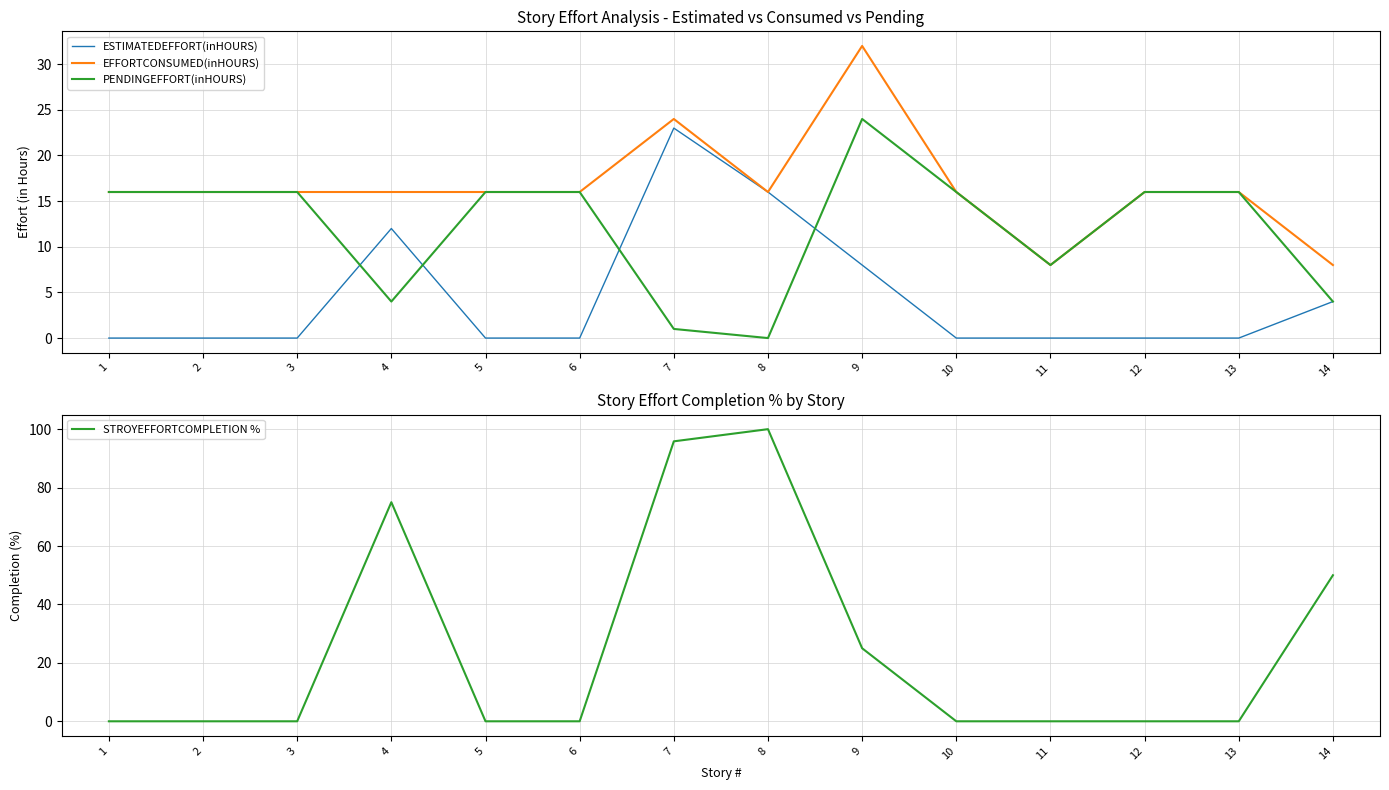

Reading left to right, what are all the values shown in this chart?

ESTIMATEDEFFORT(inHOURS): 1=0.0	2=0.0	3=0.0	4=12.0	5=0.0	6=0.0	7=23.0	8=16.0	9=8.0	10=0.0	11=0.0	12=0.0	13=0.0	14=4.0
EFFORTCONSUMED(inHOURS): 1=16.0	2=16.0	3=16.0	4=16.0	5=16.0	6=16.0	7=24.0	8=16.0	9=32.0	10=16.0	11=8.0	12=16.0	13=16.0	14=8.0
PENDINGEFFORT(inHOURS): 1=16.0	2=16.0	3=16.0	4=4.0	5=16.0	6=16.0	7=1.0	8=0.0	9=24.0	10=16.0	11=8.0	12=16.0	13=16.0	14=4.0
STROYEFFORTCOMPLETION %: 1=0.0	2=0.0	3=0.0	4=75.0	5=0.0	6=0.0	7=95.8	8=100.0	9=25.0	10=0.0	11=0.0	12=0.0	13=0.0	14=50.0